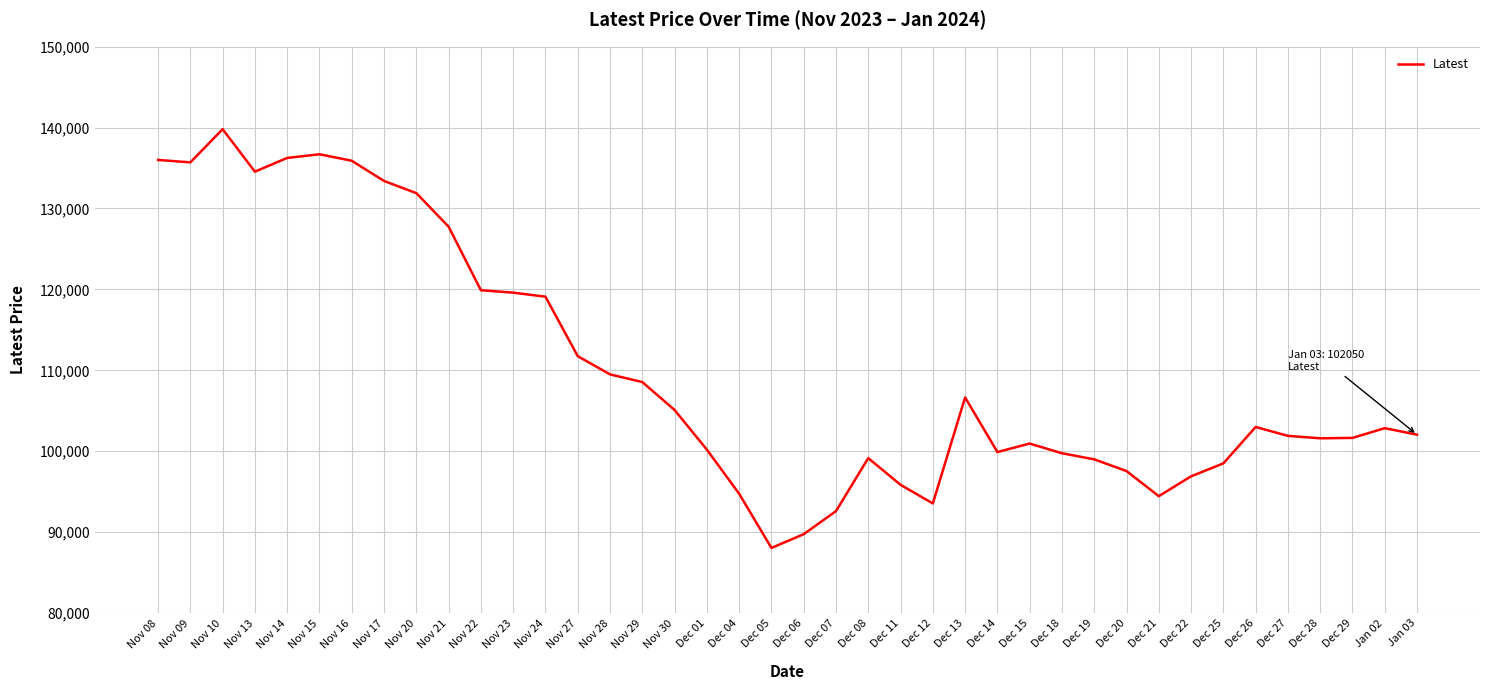

What is the sum of the values at Dec 18 and Nov 28?

209250